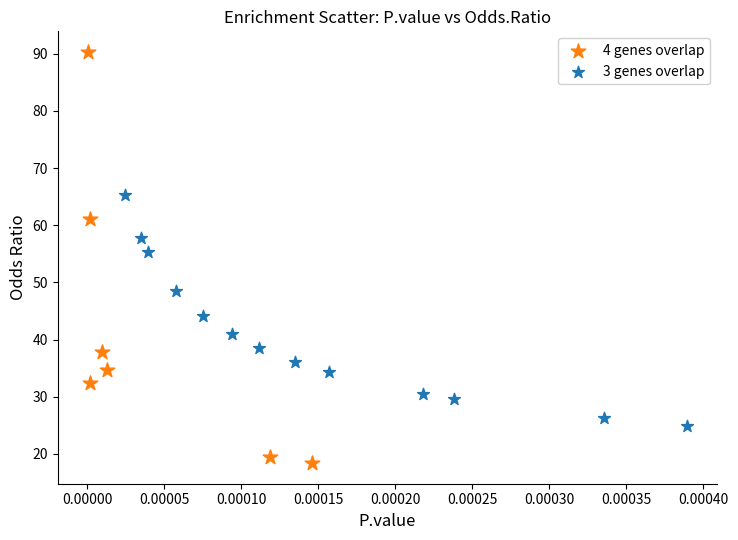

Which series contains the highest Y value?

4 genes overlap